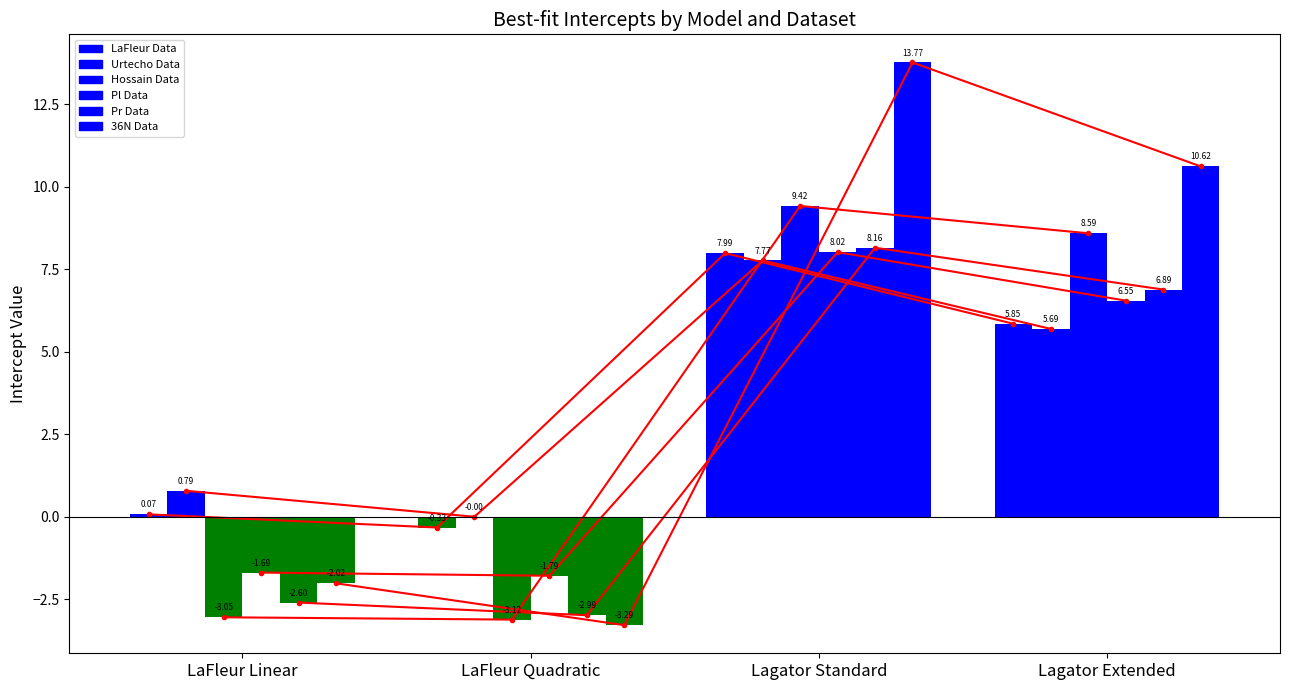

How many values in the 36N Data series exceed 10?

2